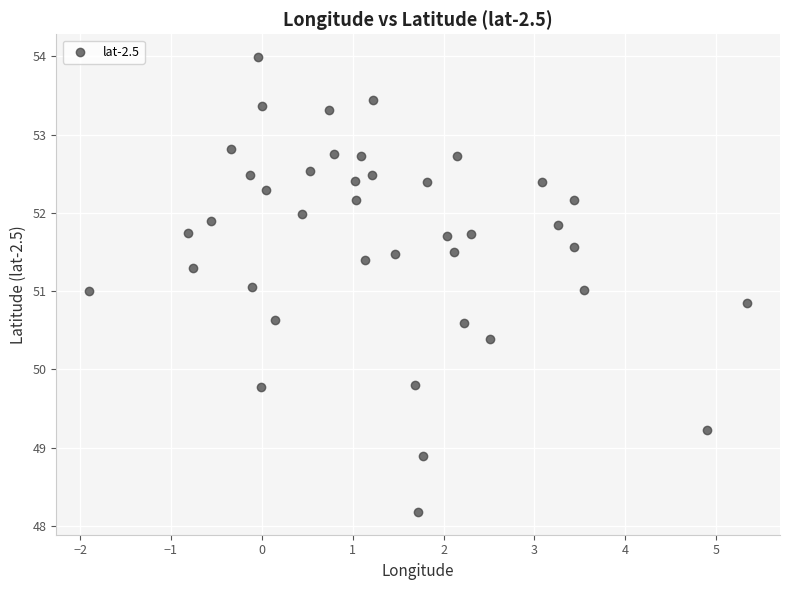

What is the range of Y values (max minus min)?

5.8